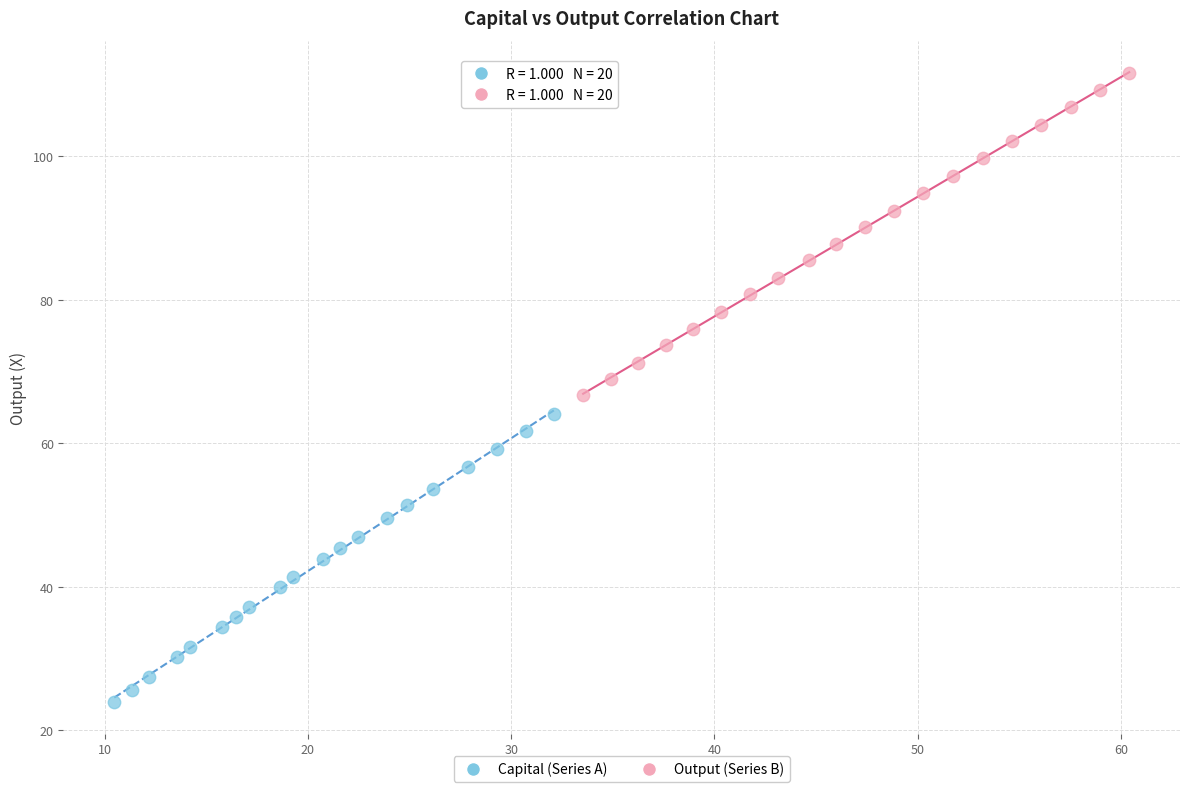

Which series has the widest spread of Y values?

Output (Series B)